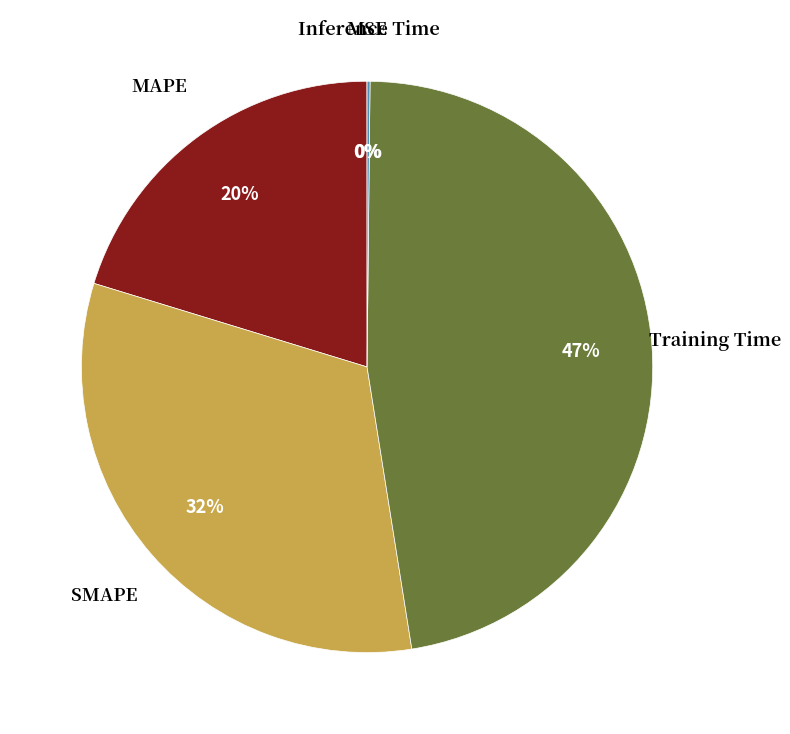

To the nearest percent, what is the average slice percentage?

20%